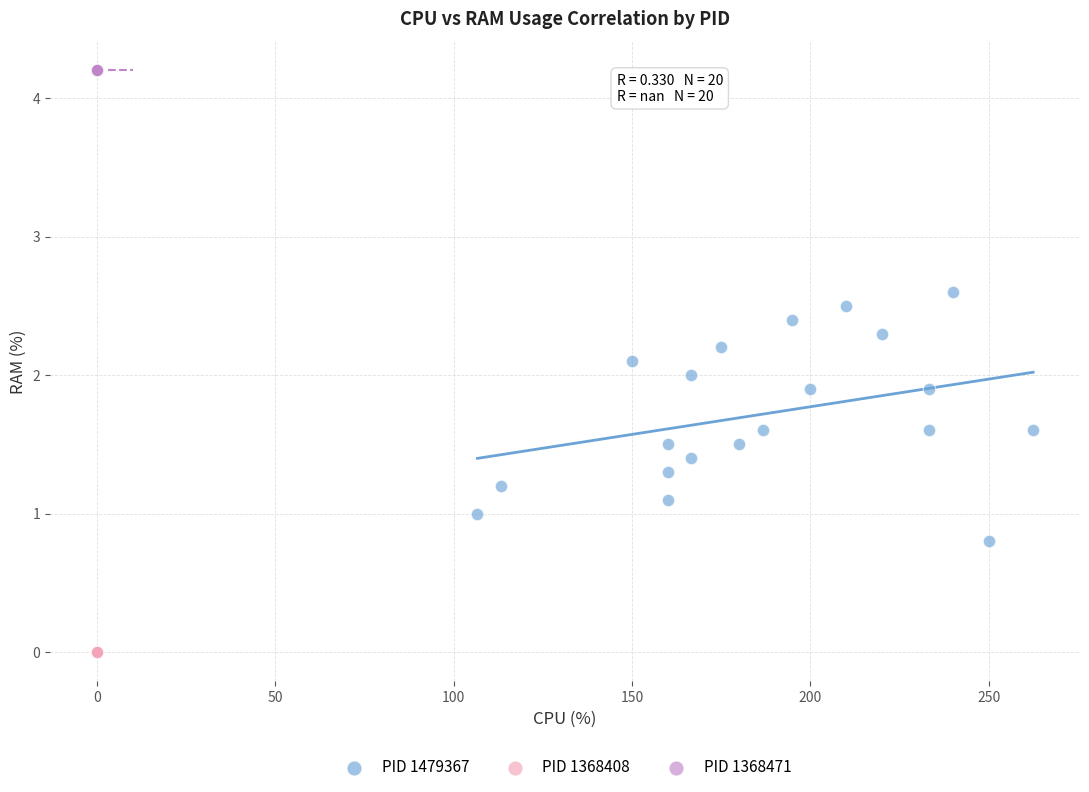

Which series contains the highest Y value?

PID 1368471